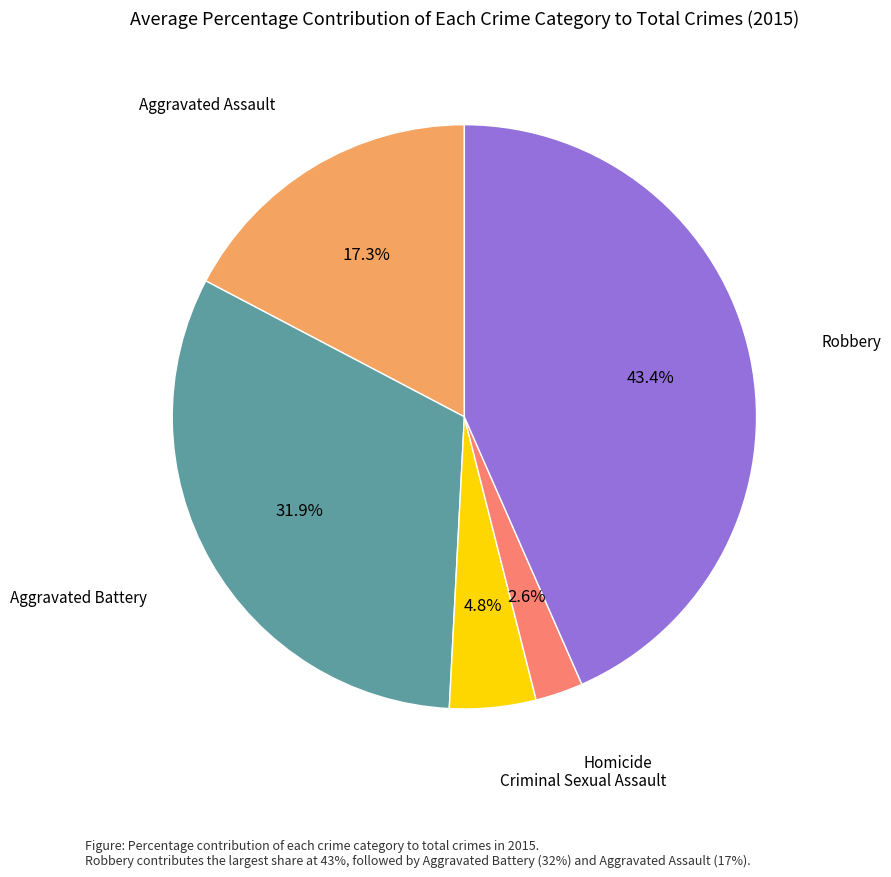

What is the ratio of the value at Aggravated Battery to the value at Aggravated Assault?

1.8